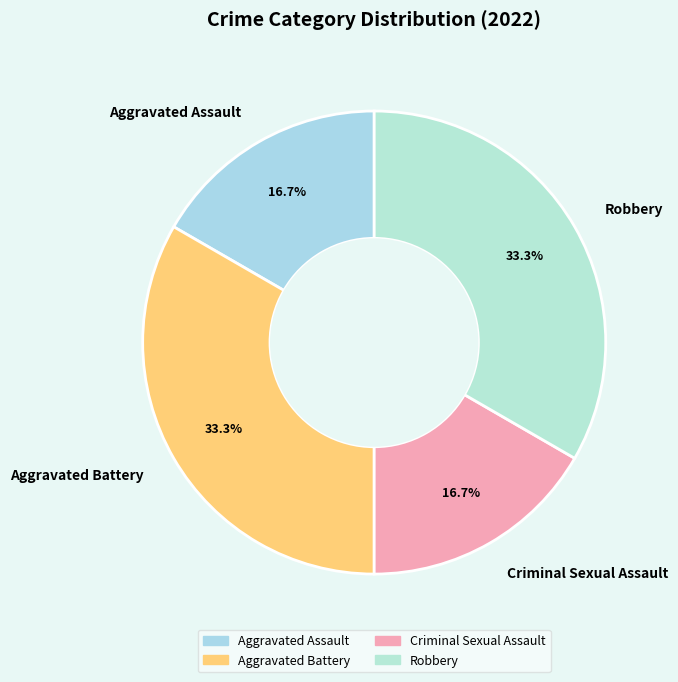

To the nearest percent, what portion does Aggravated Battery represent?

33%